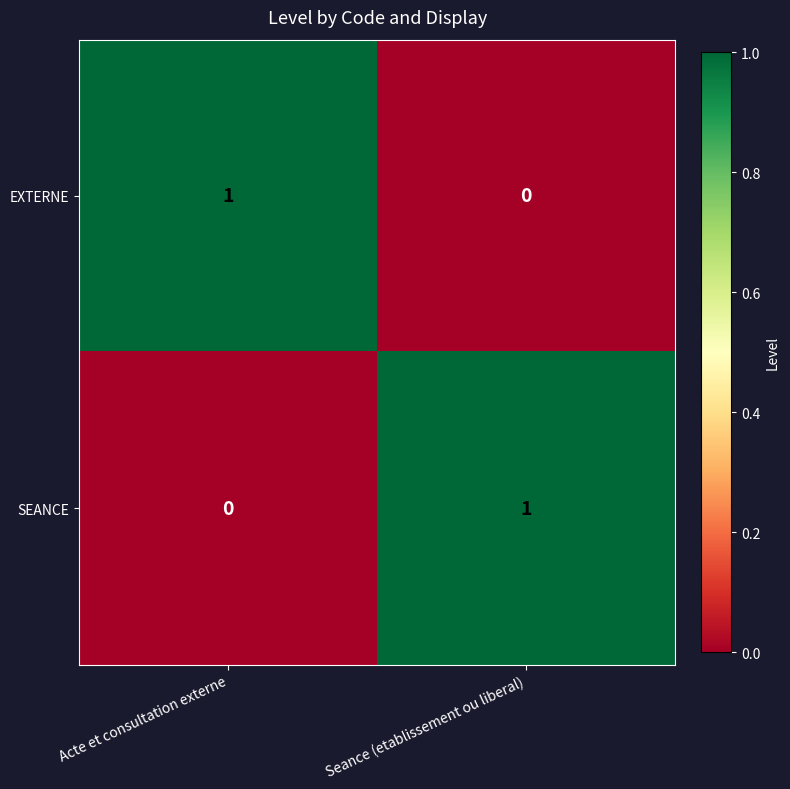

Count the number of categories in the chart.

2